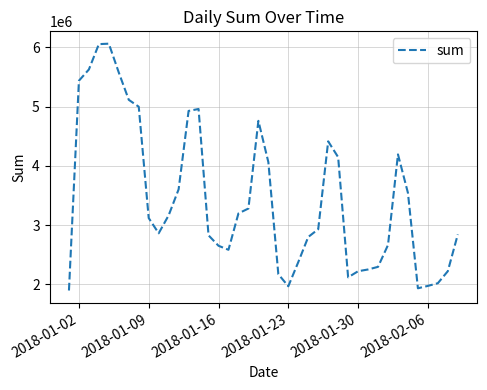

What is the difference between the maximum and minimum values?

4166191.6